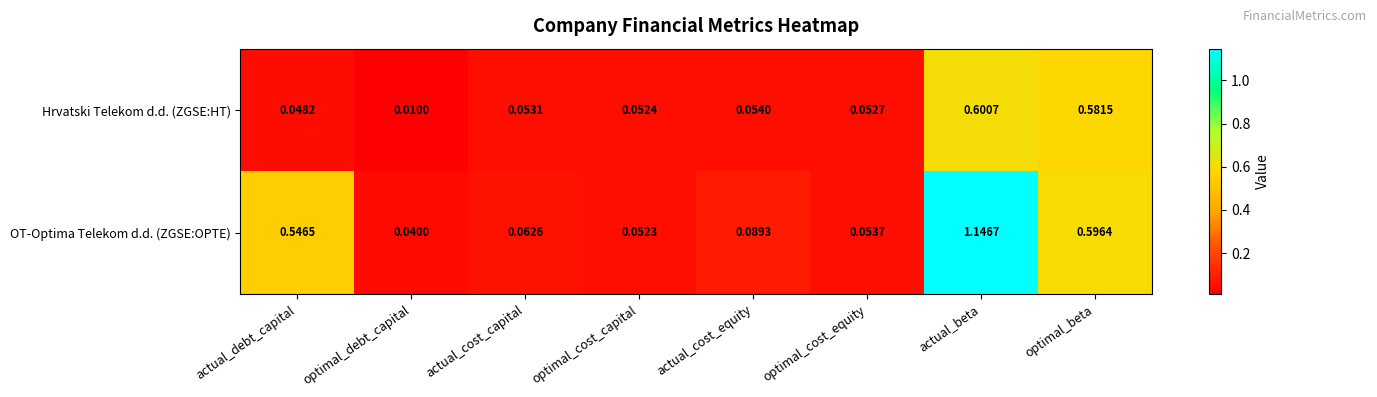

Rank the series by their average value, from lowest to highest.

Hrvatski Telekom d.d. (ZGSE:HT), OT-Optima Telekom d.d. (ZGSE:OPTE)